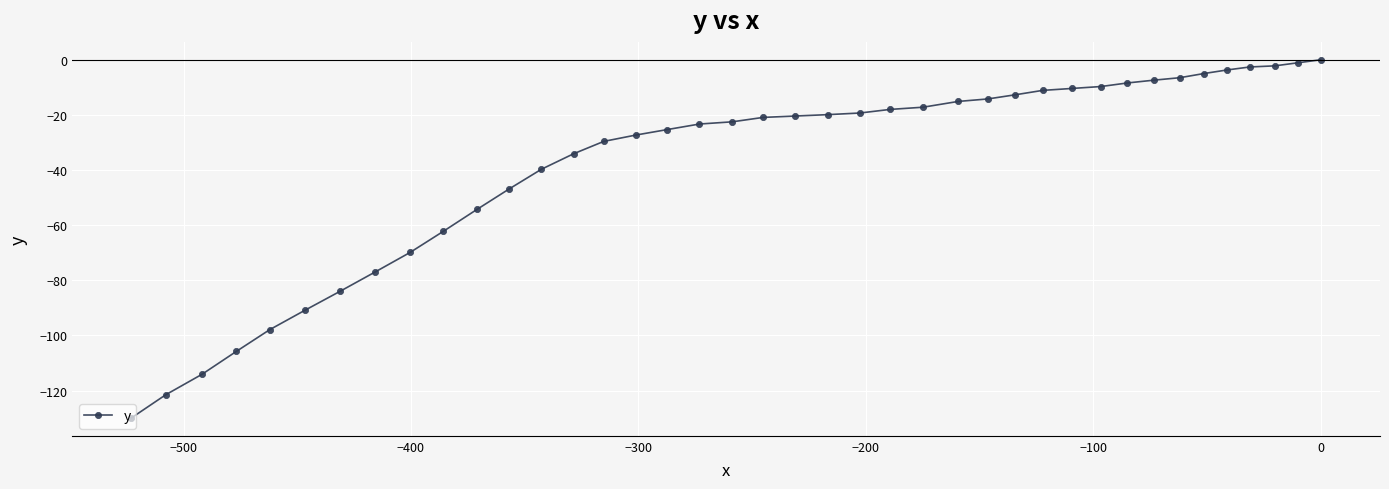

What is the value of the 3rd point from the left?

-114.1